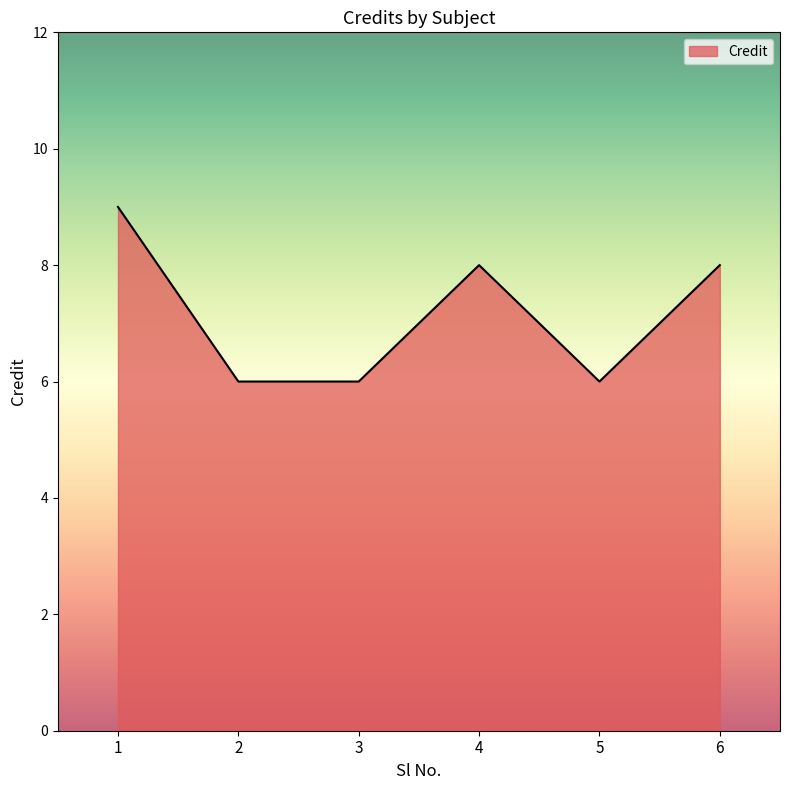

Reading left to right, what are all the values shown in this chart?

9	6	6	8	6	8